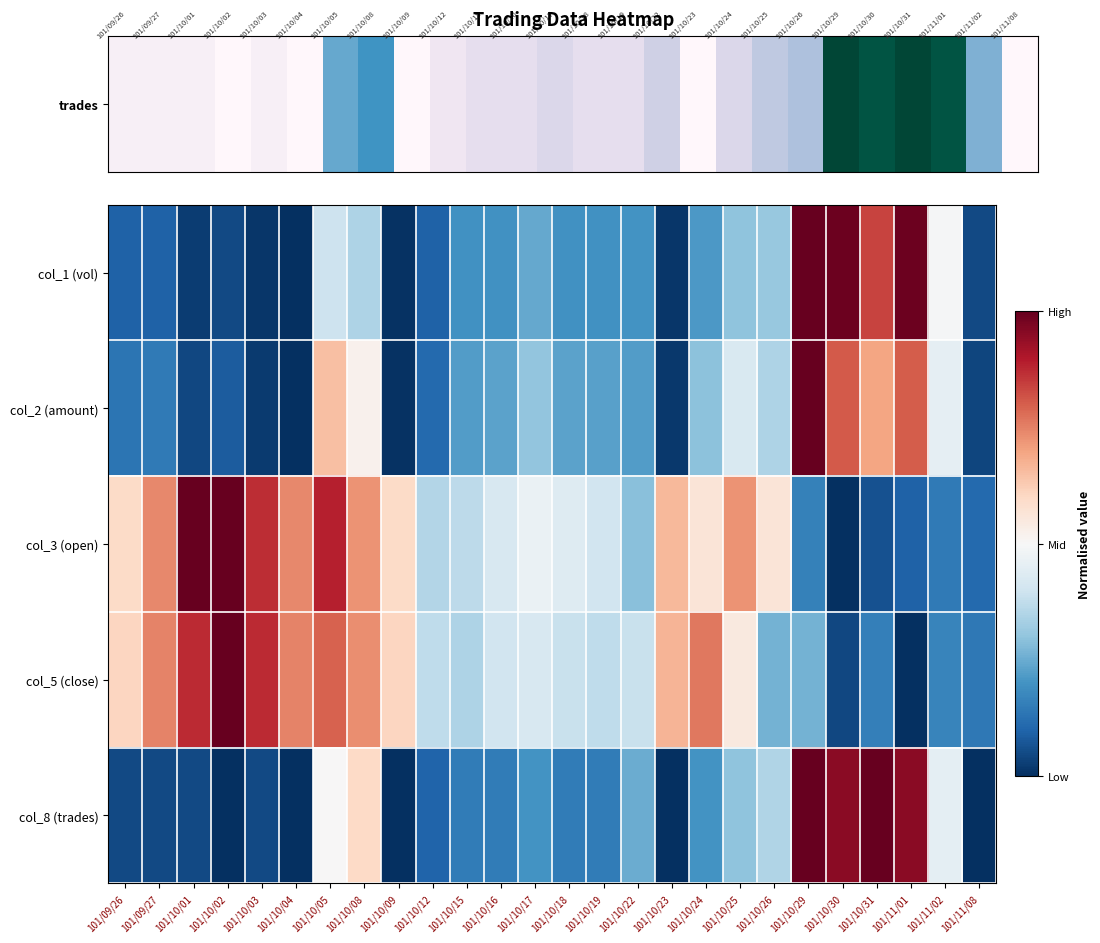

Reading left to right, extract all data points from this chart.

col_1 (vol): 101/09/26=0.1	101/09/27=0.1	101/10/01=0.0	101/10/02=0.0	101/10/03=0.0	101/10/04=0.0	101/10/05=0.4	101/10/08=0.3	101/10/09=0.0	101/10/12=0.1	101/10/15=0.2	101/10/16=0.2	101/10/17=0.2	101/10/18=0.2	101/10/19=0.2	101/10/22=0.2	101/10/23=0.0	101/10/24=0.2	101/10/25=0.3	101/10/26=0.3	101/10/29=1.0	101/10/30=1.0	101/10/31=0.8	101/11/01=1.0	101/11/02=0.5	101/11/08=0.0
col_2 (amount): 101/09/26=0.1	101/09/27=0.1	101/10/01=0.0	101/10/02=0.1	101/10/03=0.0	101/10/04=0.0	101/10/05=0.6	101/10/08=0.5	101/10/09=0.0	101/10/12=0.1	101/10/15=0.2	101/10/16=0.2	101/10/17=0.3	101/10/18=0.2	101/10/19=0.2	101/10/22=0.2	101/10/23=0.0	101/10/24=0.3	101/10/25=0.4	101/10/26=0.3	101/10/29=1.0	101/10/30=0.8	101/10/31=0.7	101/11/01=0.8	101/11/02=0.5	101/11/08=0.0
col_3 (open): 101/09/26=0.6	101/09/27=0.7	101/10/01=1.0	101/10/02=1.0	101/10/03=0.9	101/10/04=0.7	101/10/05=0.9	101/10/08=0.7	101/10/09=0.6	101/10/12=0.4	101/10/15=0.4	101/10/16=0.4	101/10/17=0.5	101/10/18=0.4	101/10/19=0.4	101/10/22=0.3	101/10/23=0.7	101/10/24=0.6	101/10/25=0.7	101/10/26=0.6	101/10/29=0.2	101/10/30=0.0	101/10/31=0.1	101/11/01=0.1	101/11/02=0.1	101/11/08=0.1
col_5 (close): 101/09/26=0.6	101/09/27=0.7	101/10/01=0.9	101/10/02=1.0	101/10/03=0.9	101/10/04=0.7	101/10/05=0.8	101/10/08=0.7	101/10/09=0.6	101/10/12=0.4	101/10/15=0.3	101/10/16=0.4	101/10/17=0.4	101/10/18=0.4	101/10/19=0.4	101/10/22=0.4	101/10/23=0.7	101/10/24=0.8	101/10/25=0.5	101/10/26=0.3	101/10/29=0.3	101/10/30=0.0	101/10/31=0.2	101/11/01=0.0	101/11/02=0.2	101/11/08=0.1
col_8 (trades): 101/09/26=0.1	101/09/27=0.1	101/10/01=0.1	101/10/02=0.0	101/10/03=0.1	101/10/04=0.0	101/10/05=0.5	101/10/08=0.6	101/10/09=0.0	101/10/12=0.1	101/10/15=0.1	101/10/16=0.1	101/10/17=0.2	101/10/18=0.1	101/10/19=0.1	101/10/22=0.2	101/10/23=0.0	101/10/24=0.2	101/10/25=0.3	101/10/26=0.3	101/10/29=1.0	101/10/30=0.9	101/10/31=1.0	101/11/01=0.9	101/11/02=0.5	101/11/08=0.0